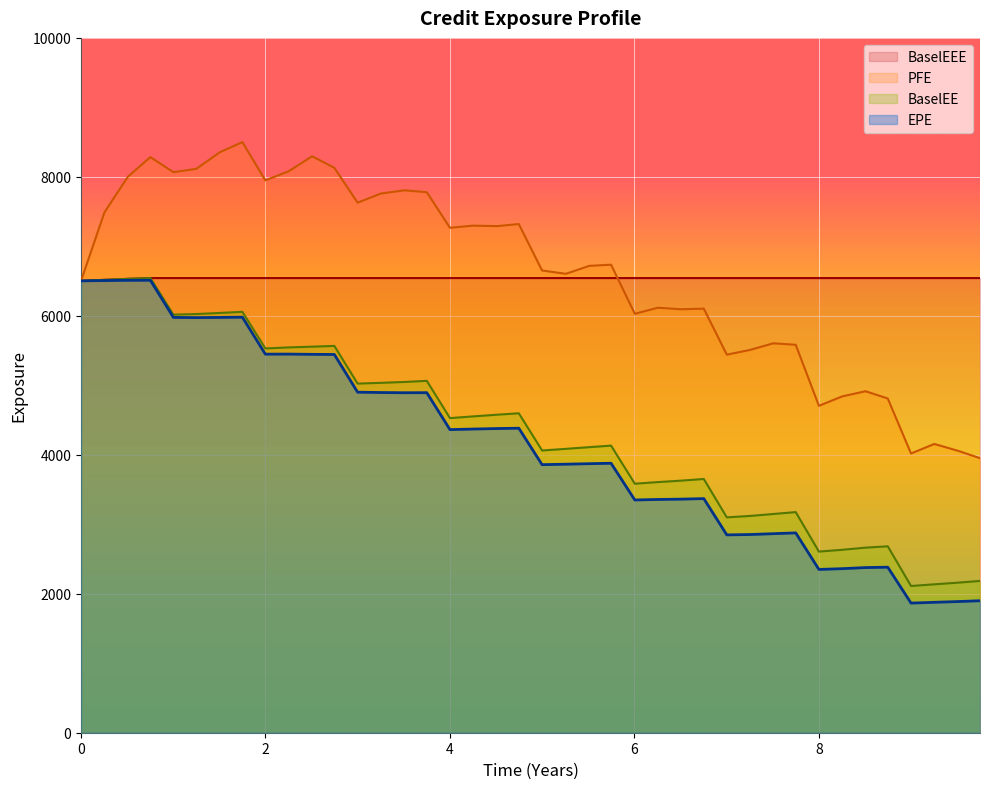

What is the smallest value displayed?

1865.9